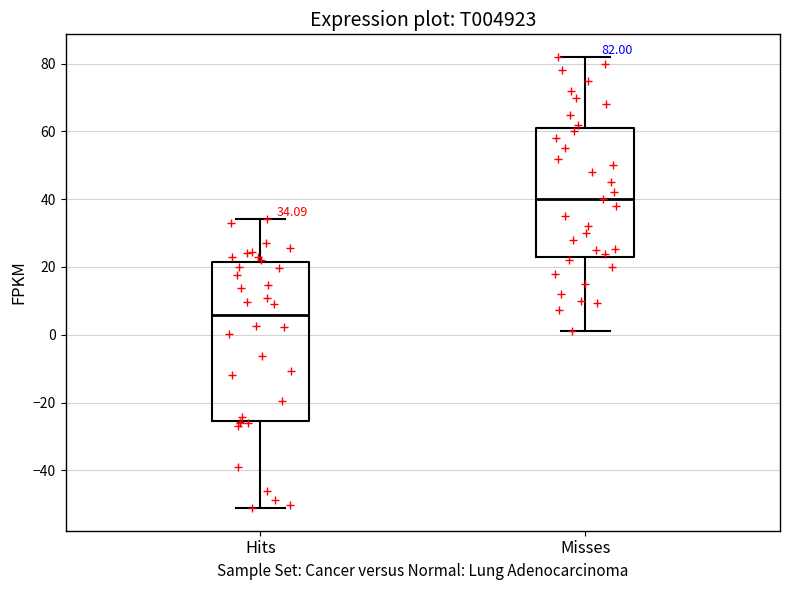

Comparing the boxes themselves (not the whiskers), which one is the tallest?

Hits